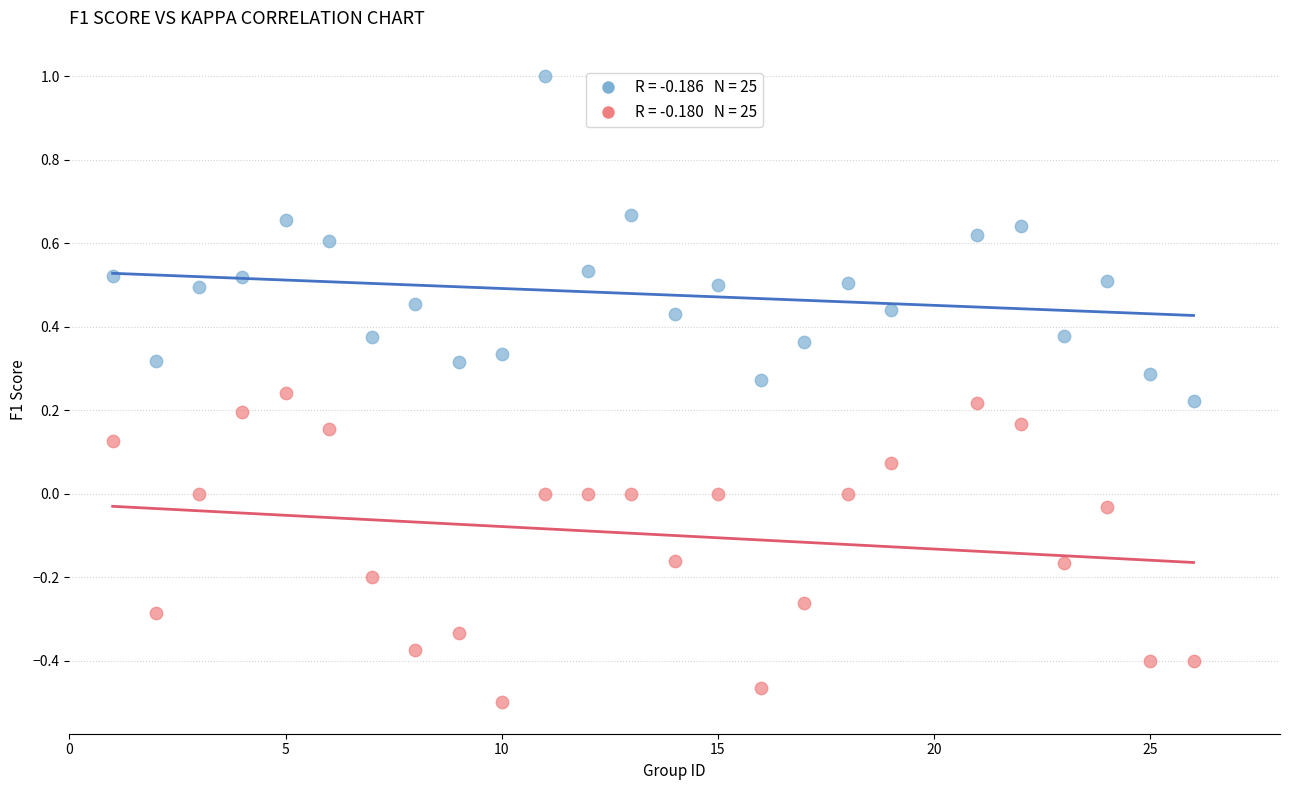

Across all data points, what is the range of Y values (max minus min)?

1.5